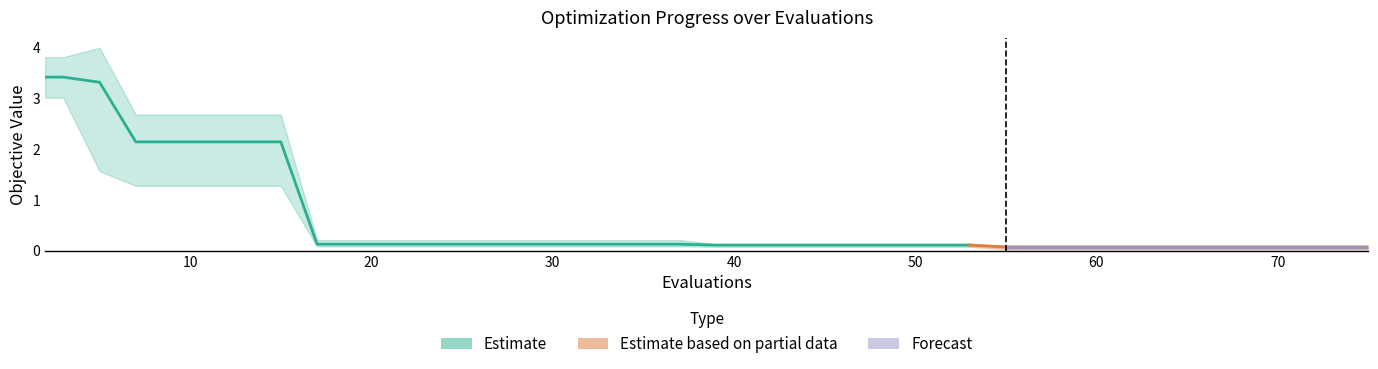

What is the value of the mean point at the 13th from the left?

0.1